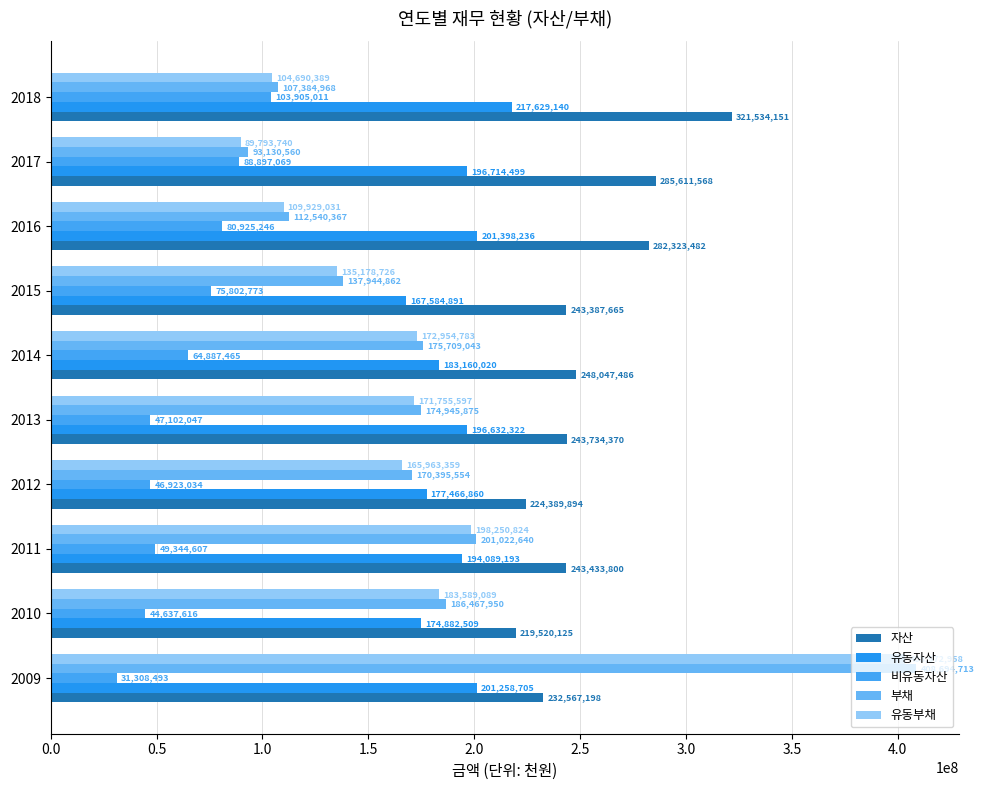

Where is 유동자산 nearest to the value 192607015?

2011